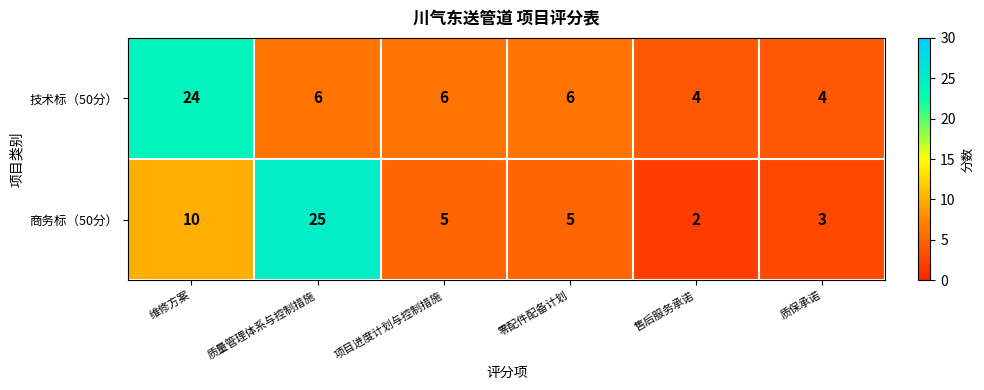

Which category has the lowest value across all series?

售后服务承诺